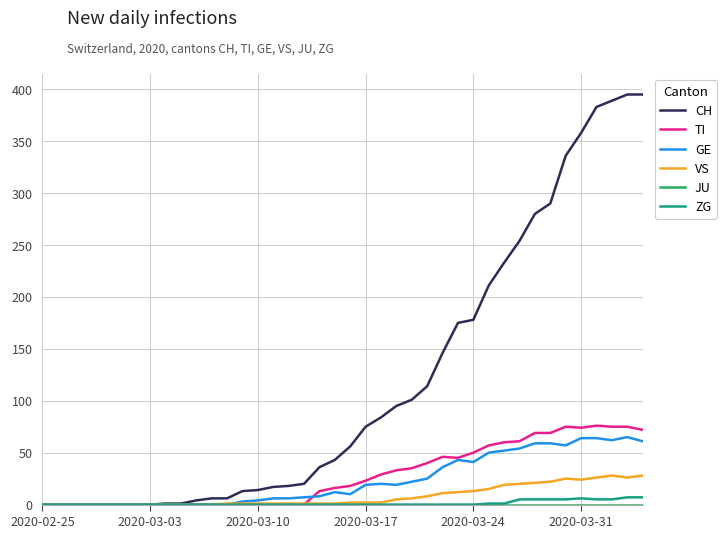

What is the highest value of the GE series?

65